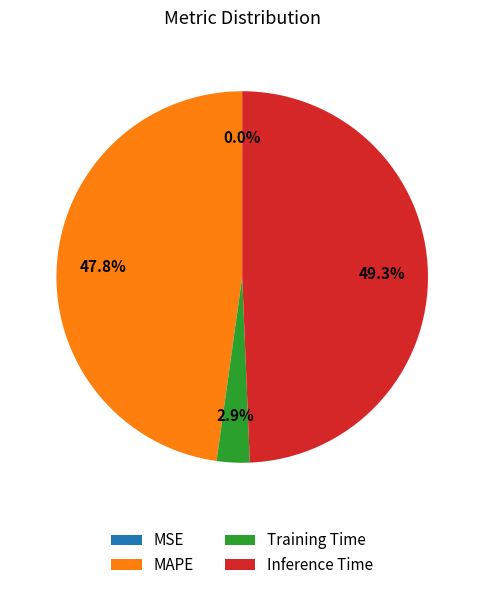

Does Training Time account for over 50% of the chart?

No